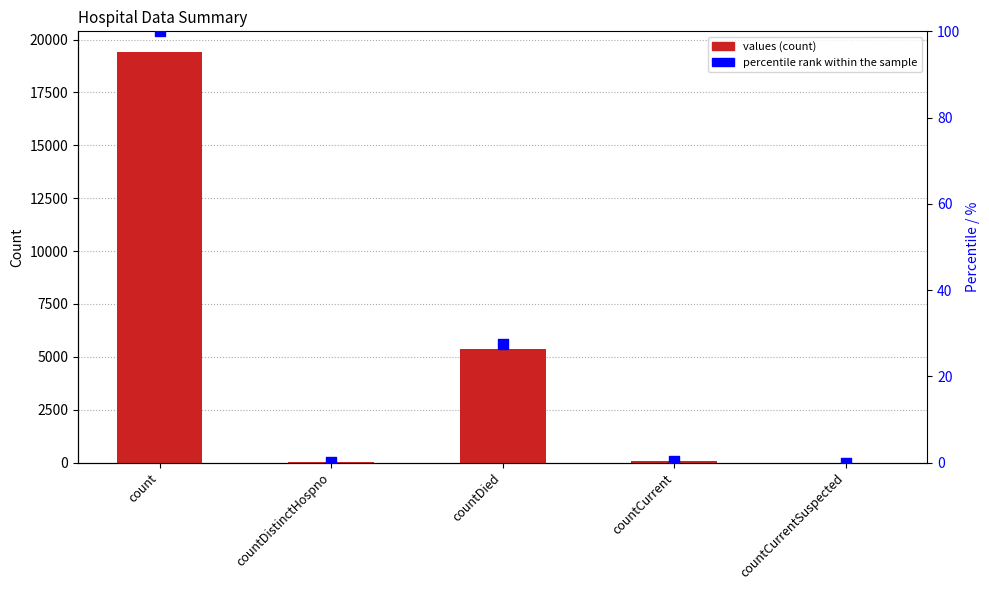

Which series has the largest Y range (max minus min)?

values